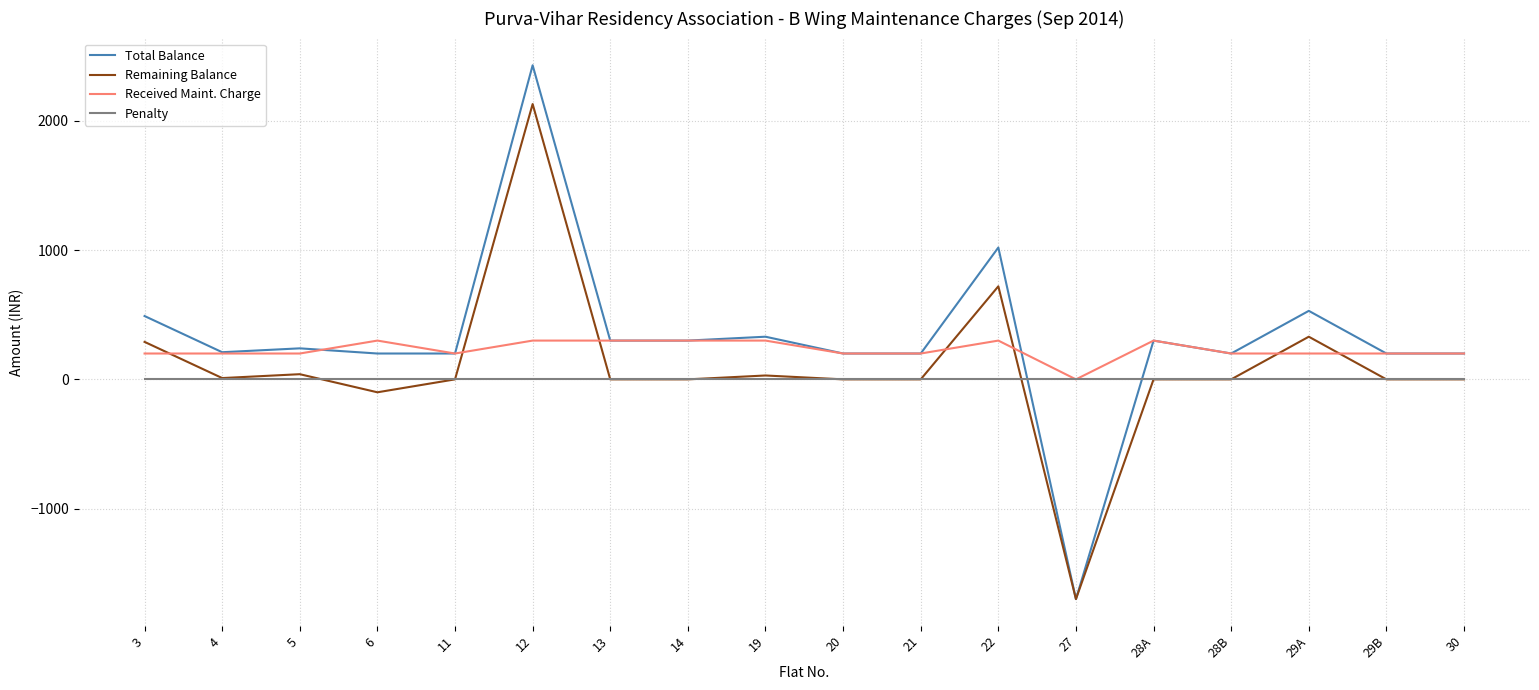

Is the value of Received Maint. Charge at 29B greater than the value of Remaining Balance at 27?

Yes